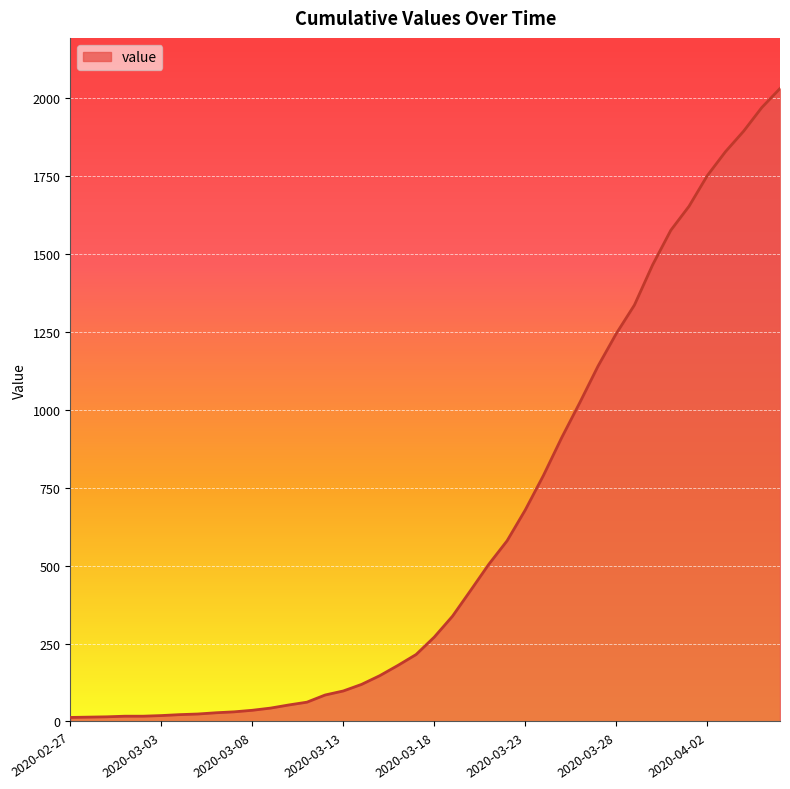

What is the maximum value shown in the chart?

2032